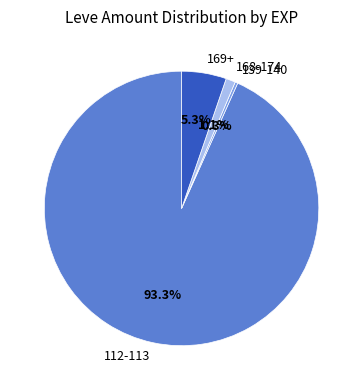

Which category has the smallest portion of the pie?

139-140